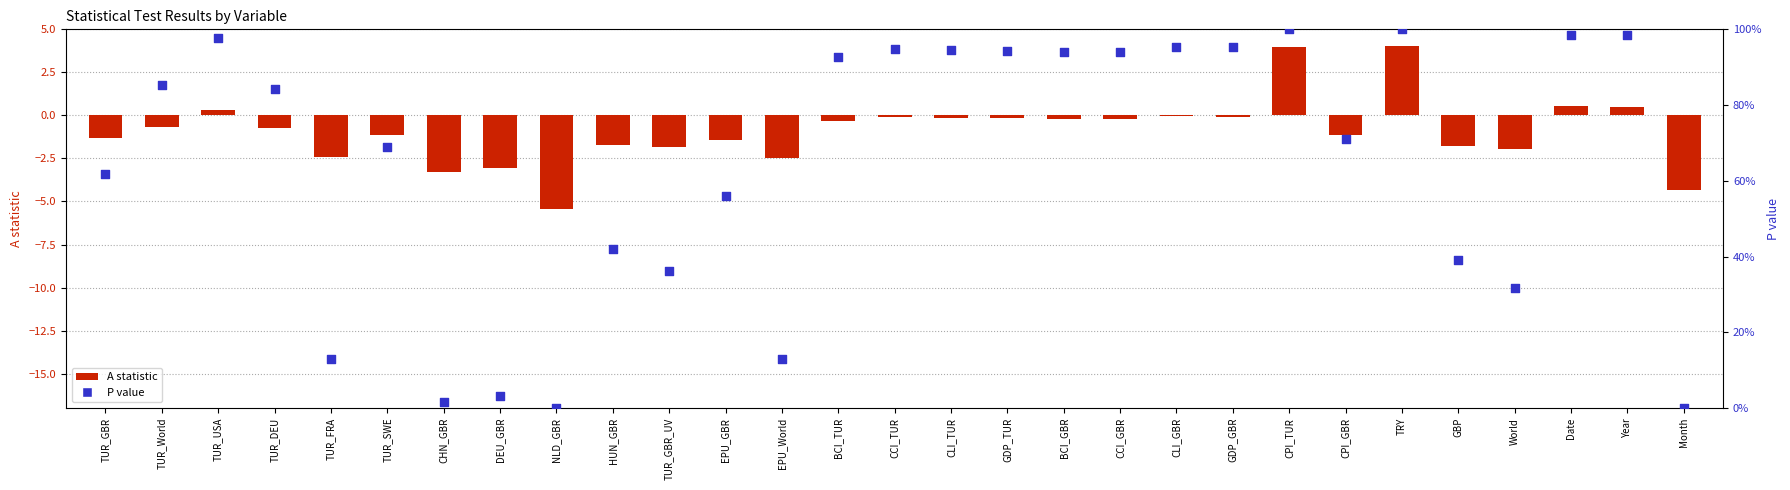

At how many categories does at least one series exceed -2?

29